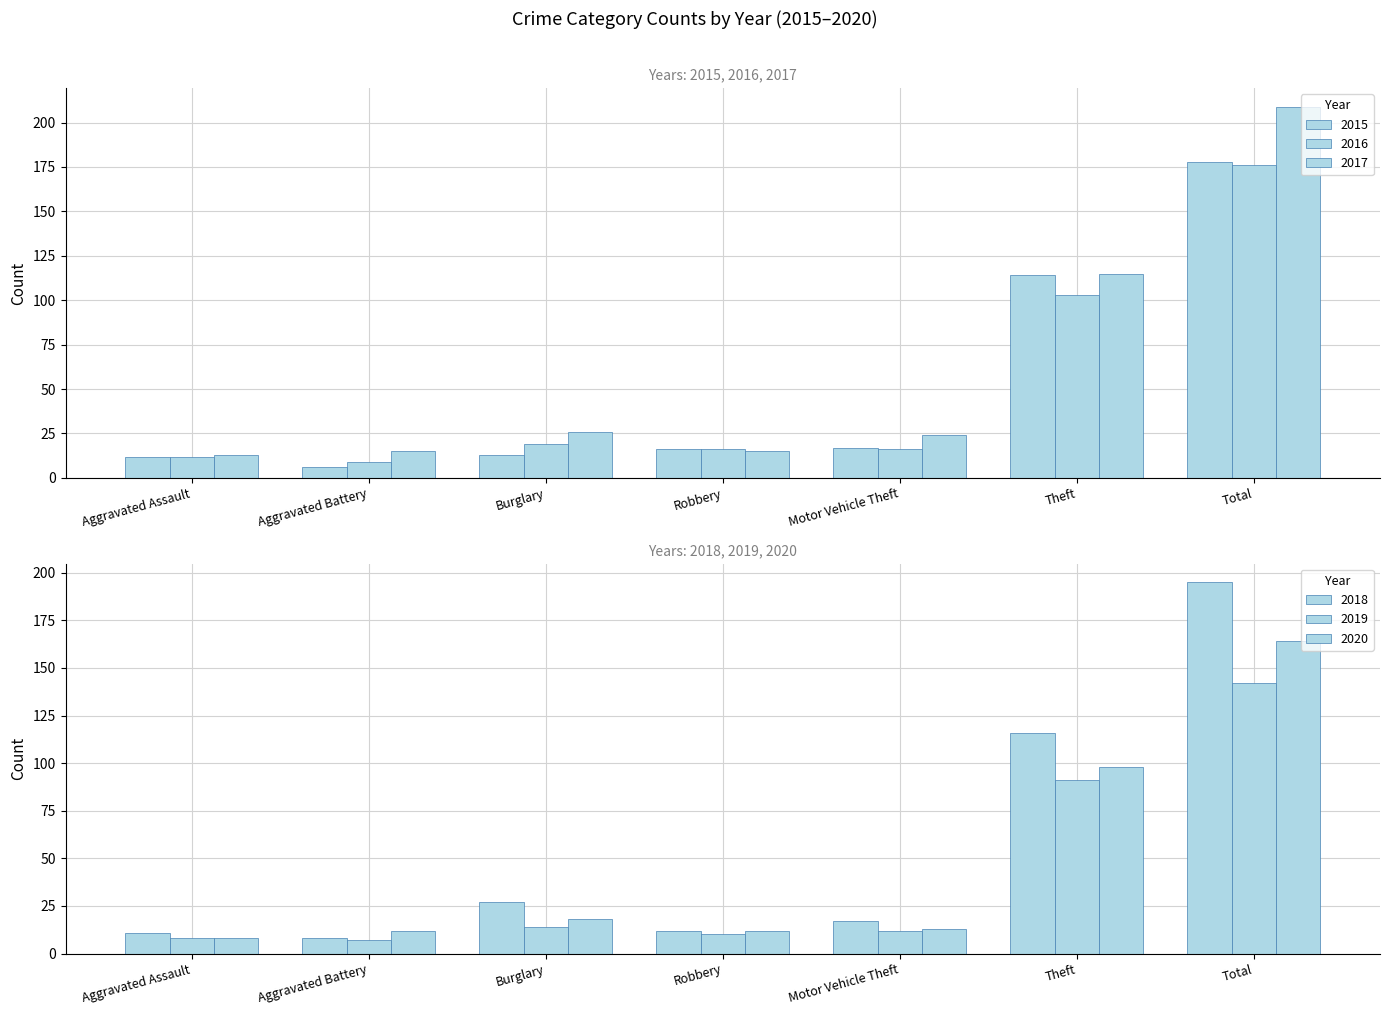

How many categories are shown in the chart?

7